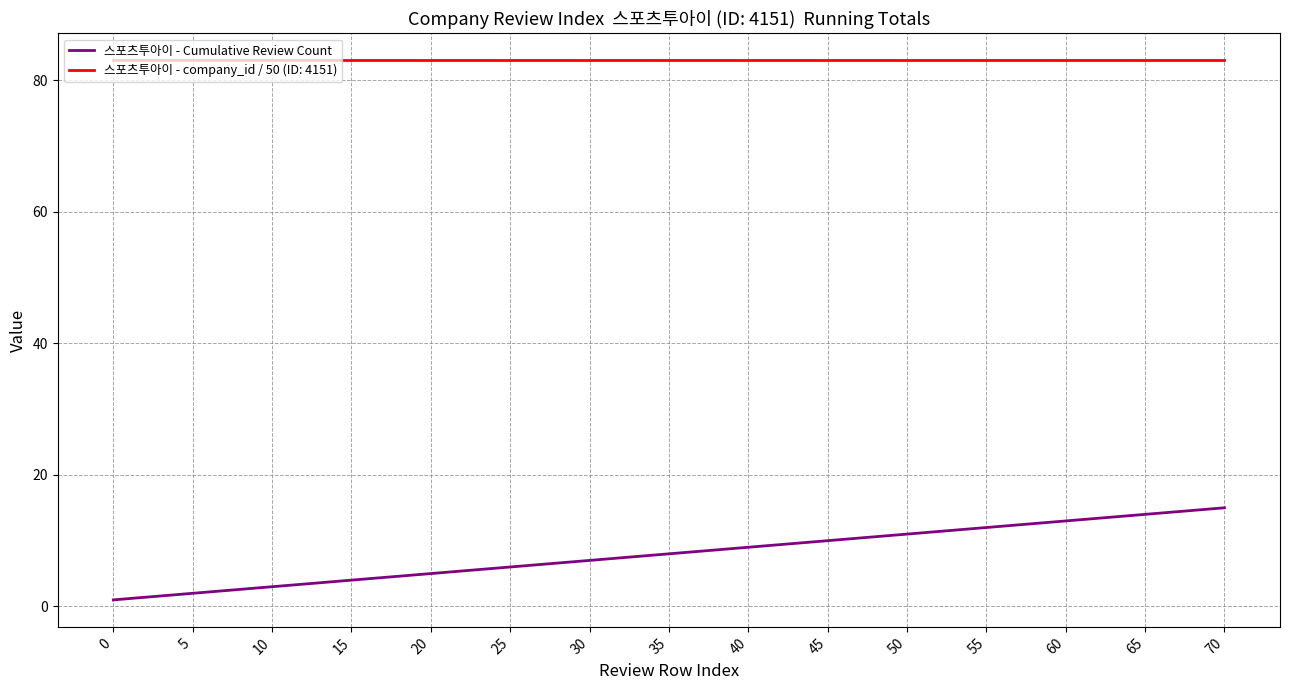

What is the smallest value displayed?

1.0